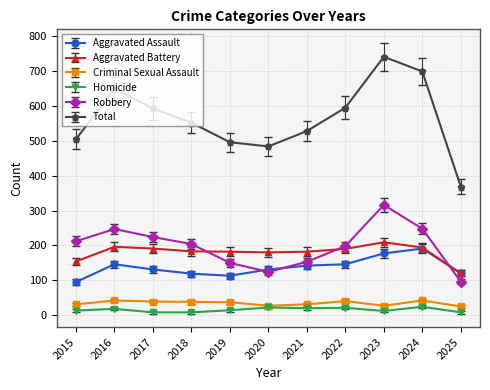

At which category is the sum across all series the highest?

2023